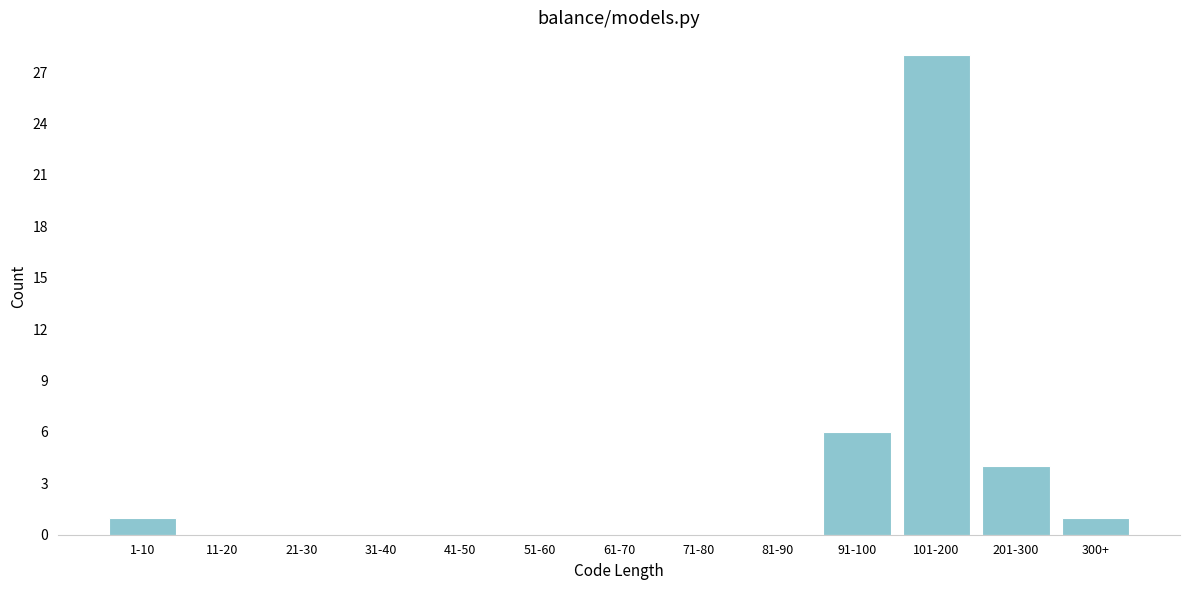

Reading left to right, list all the values displayed in this chart.

1-10=1	11-20=0	21-30=0	31-40=0	41-50=0	51-60=0	61-70=0	71-80=0	81-90=0	91-100=6	101-200=28	201-300=4	300+=1